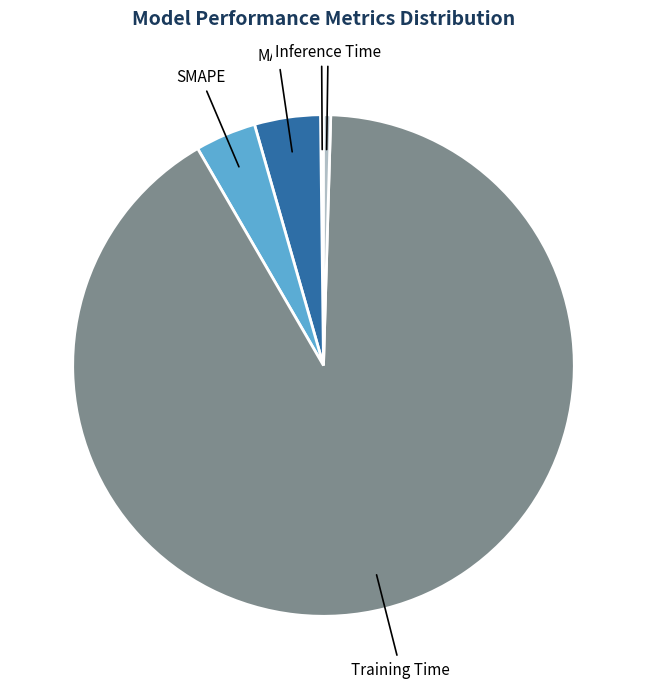

The SMAPE slice represents 4% of the pie. True or false?

True